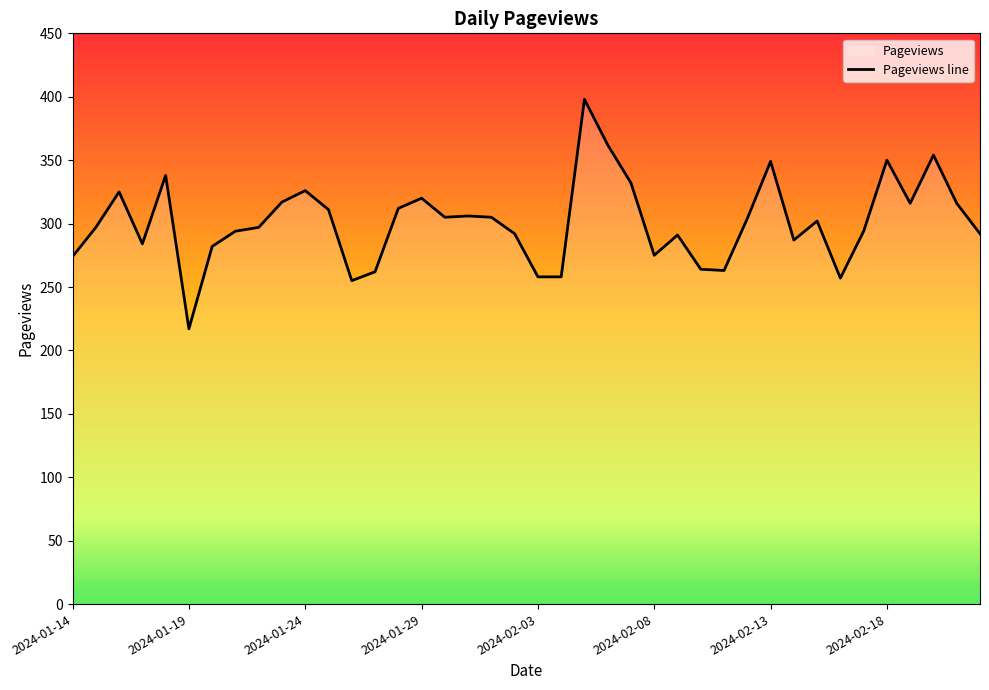

What is the difference between the values at 11 and 14?

1